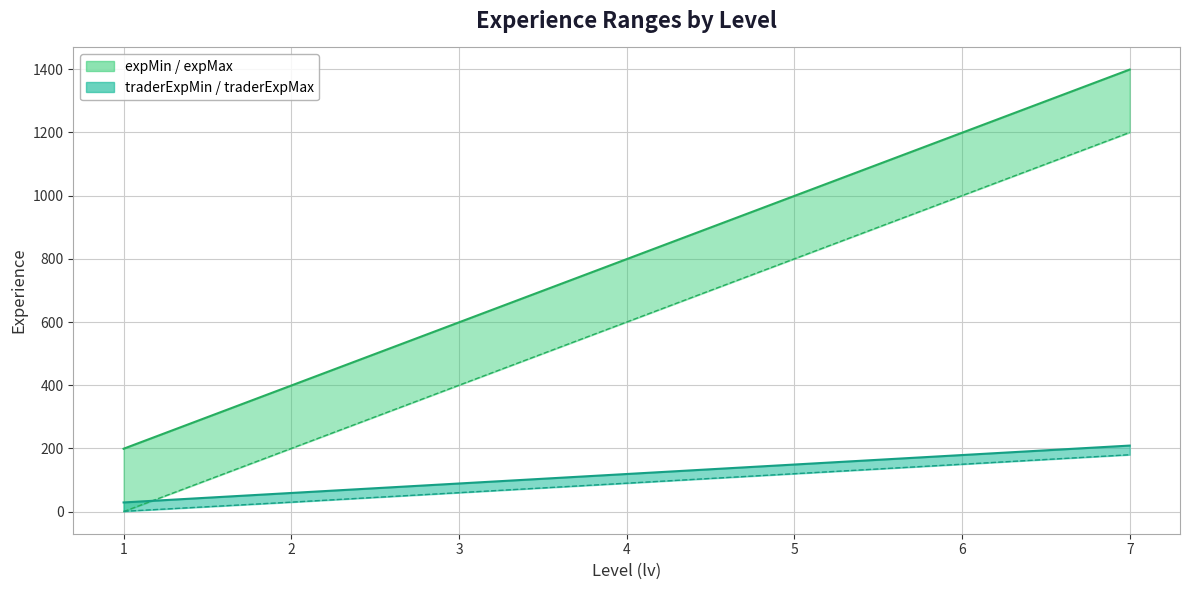

At which category is the sum across all series the highest?

7